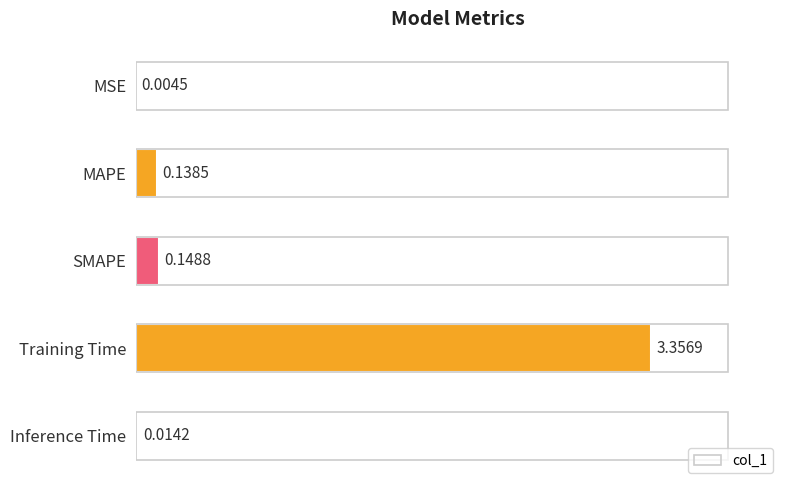

What is the sum of all values?

3.7